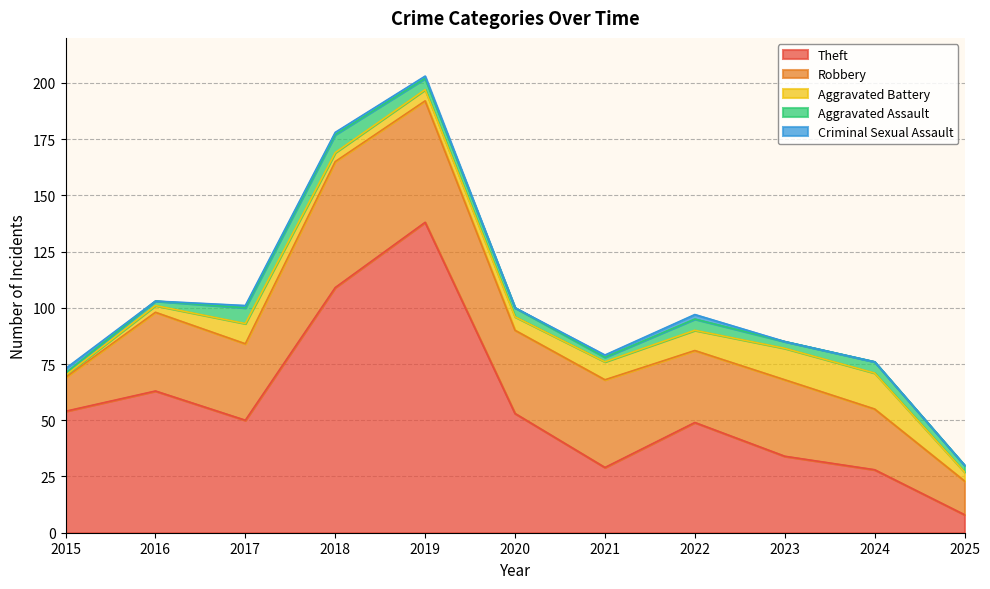

Which series has the largest total across all categories?

Theft